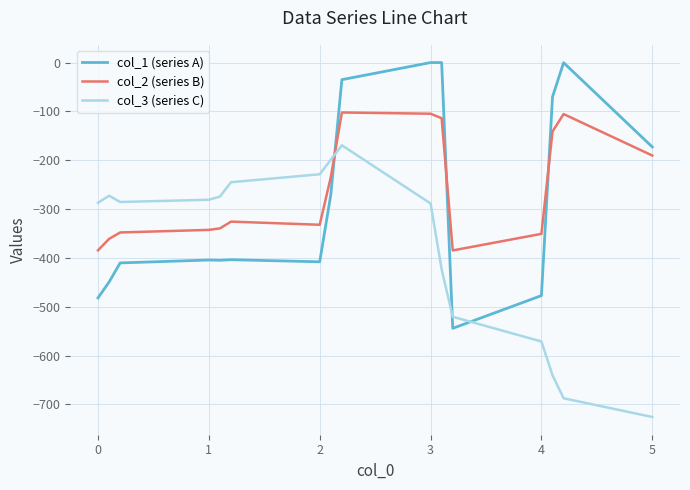

True or false: col_2 (series B) and col_3 (series C) cross at least once.

True